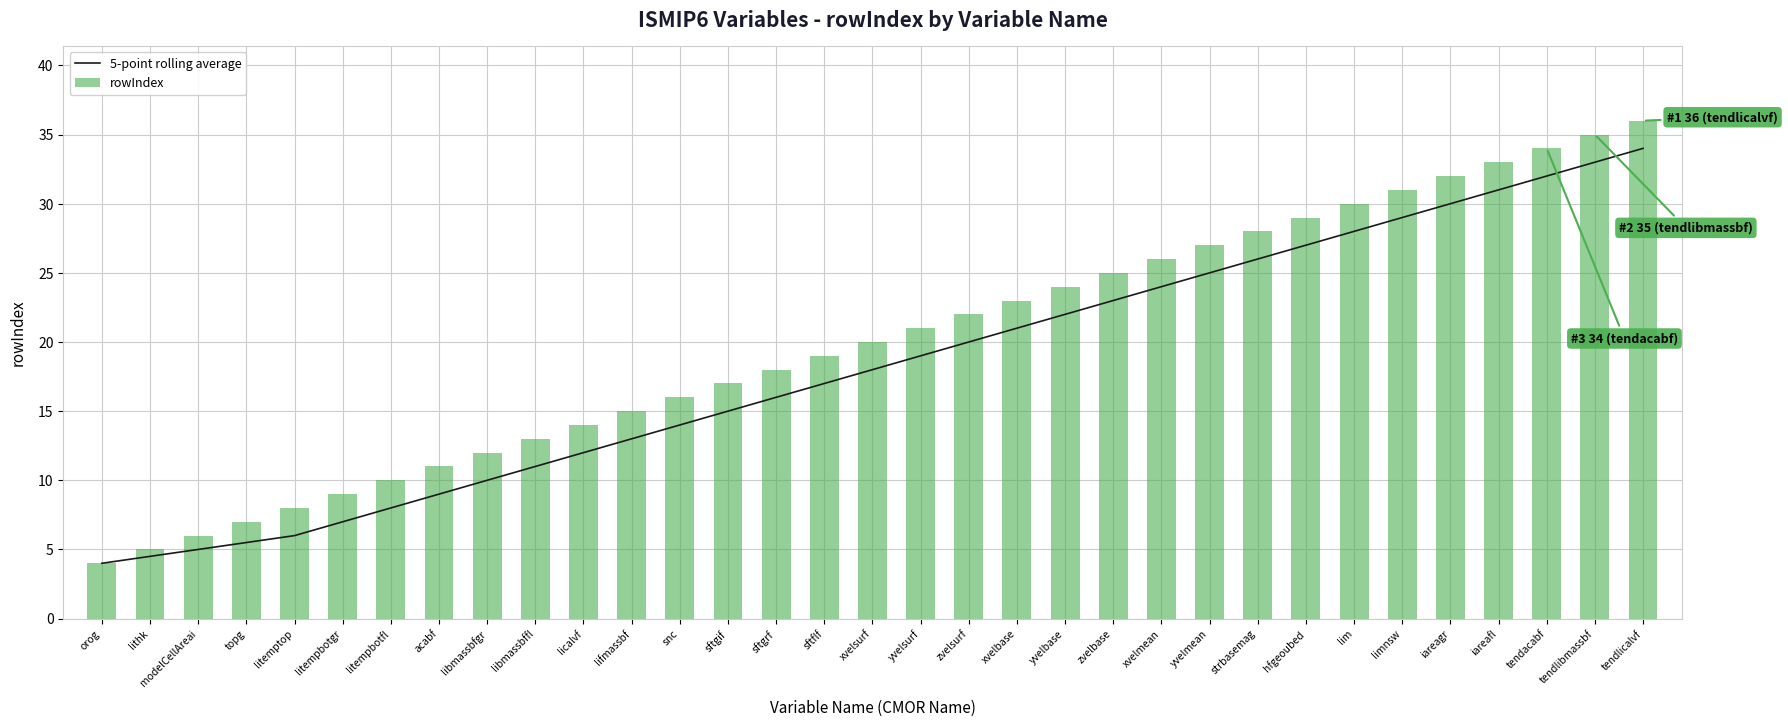

What position from the left is yvelmean?

24